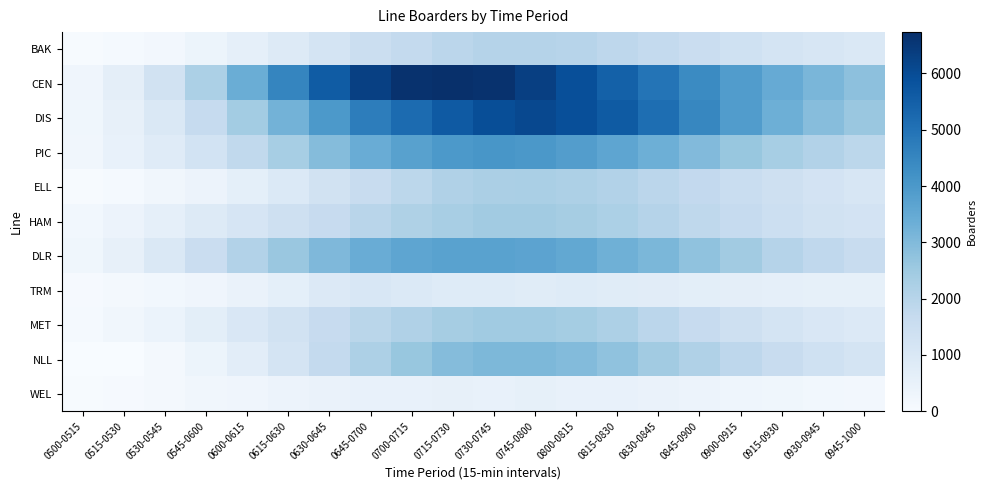

Which series has the widest spread of values?

CEN